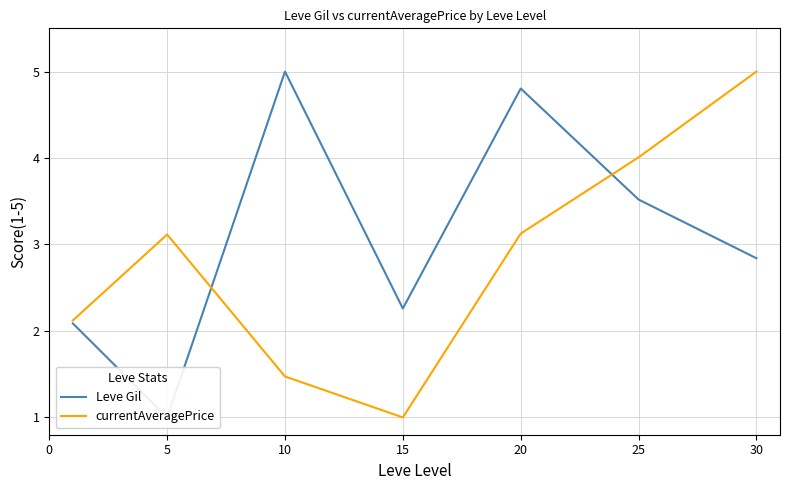

At which category does Leve Gil reach its first local valley?

5